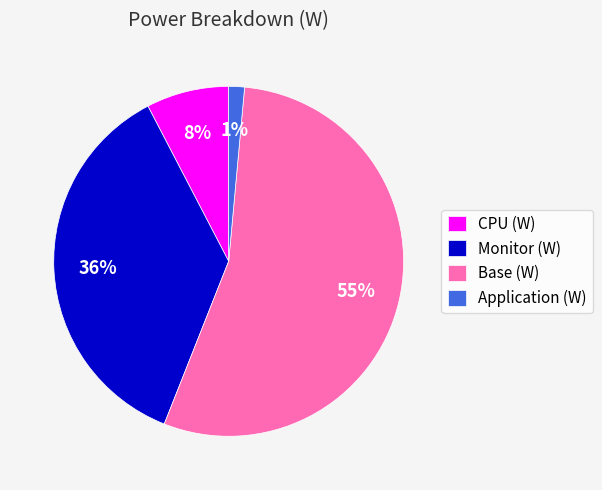

Is the sum of Application (W) and Monitor (W) greater than half?

No